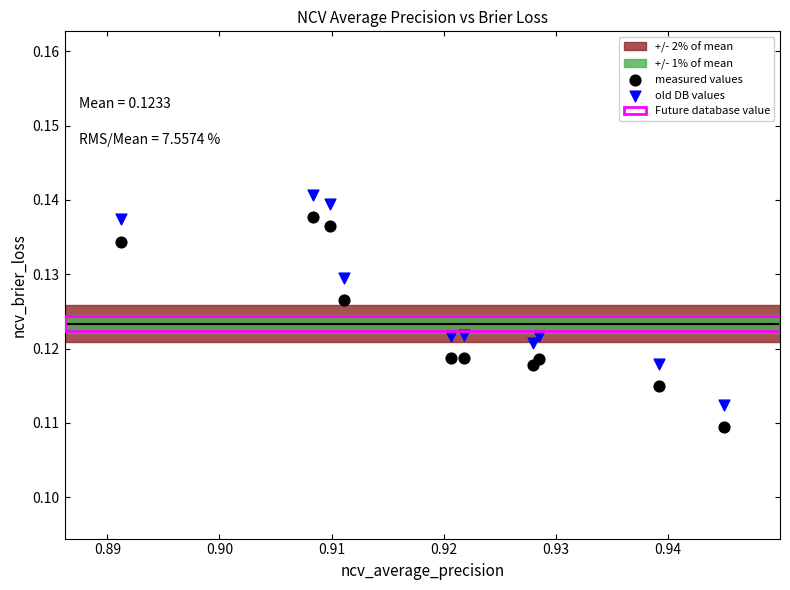

Which series reaches the minimum Y coordinate?

measured values